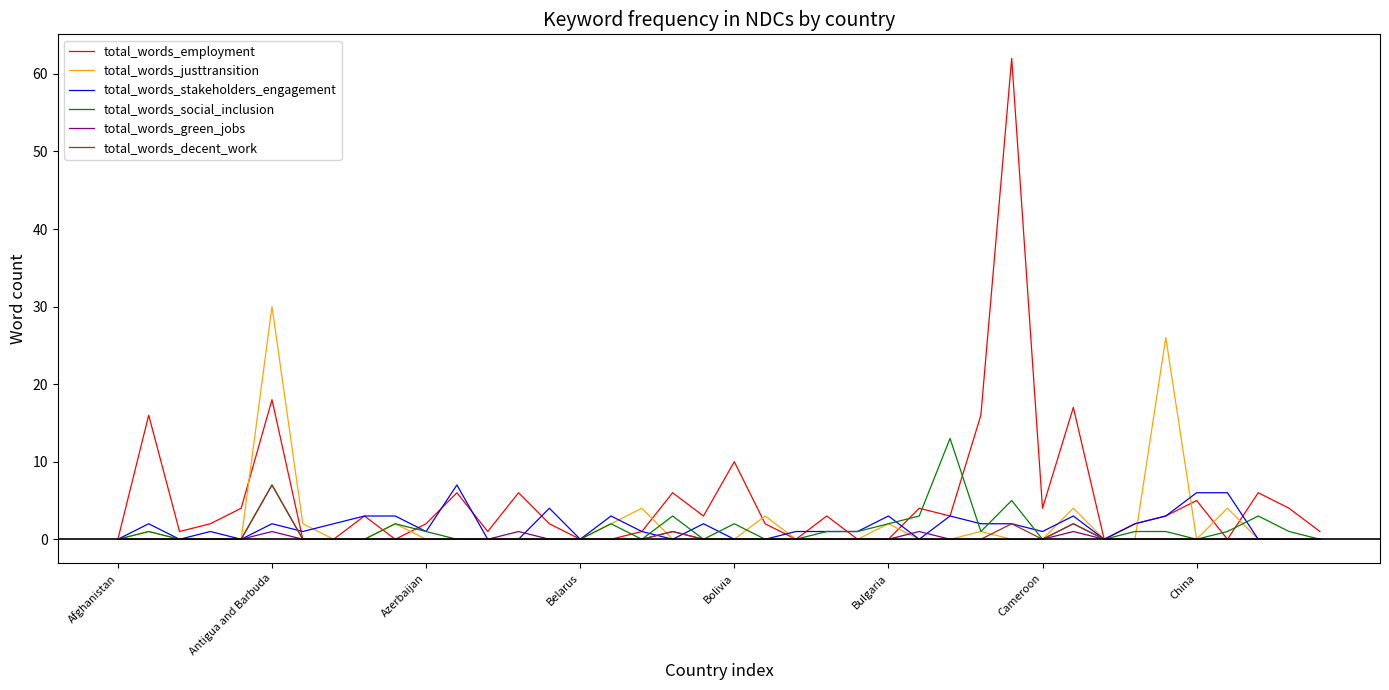

Which series has the largest total across all categories?

total_words_employment